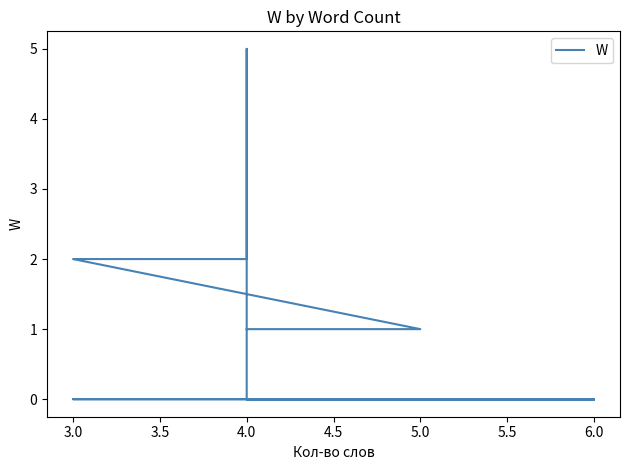

Does the chart have visible grid lines?

No